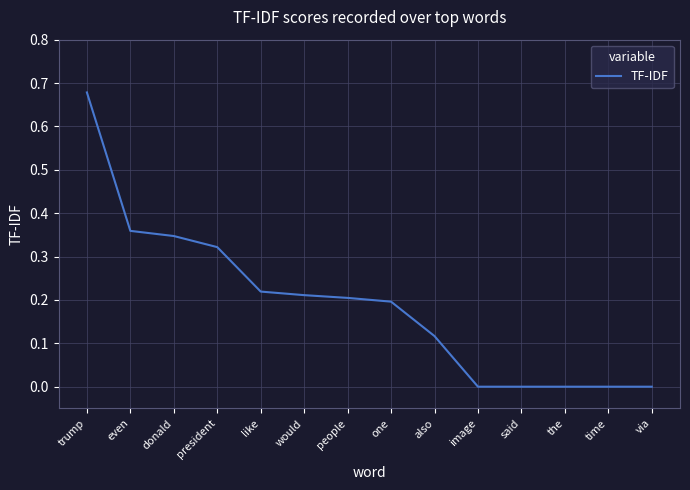

Which label corresponds to the largest value in the chart?

trump